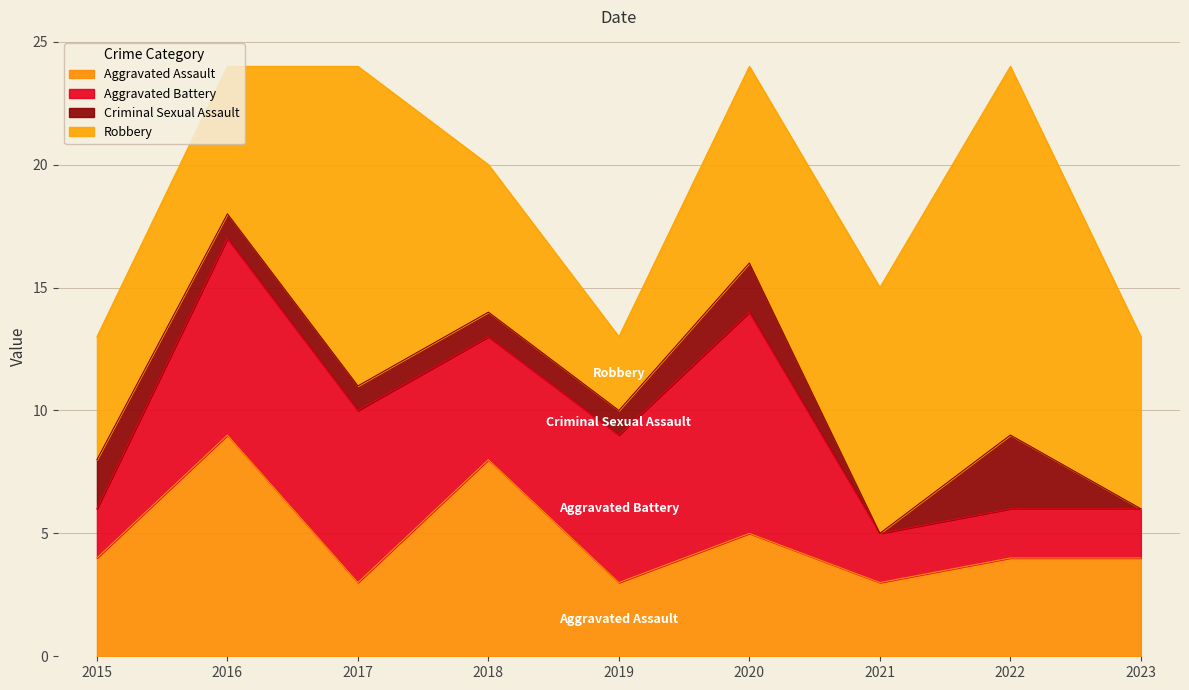

Which series has the largest range (max minus min)?

Robbery